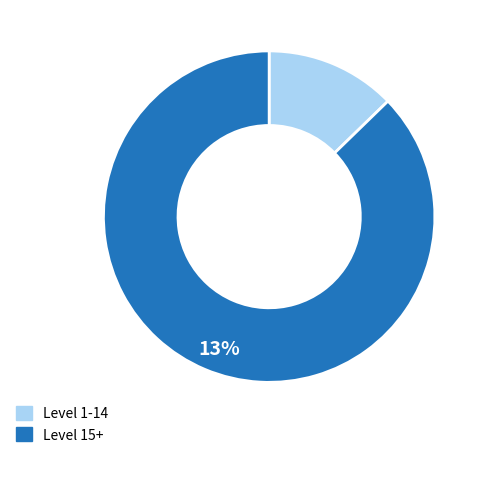

Is there any slice that represents more than half of the pie?

Yes